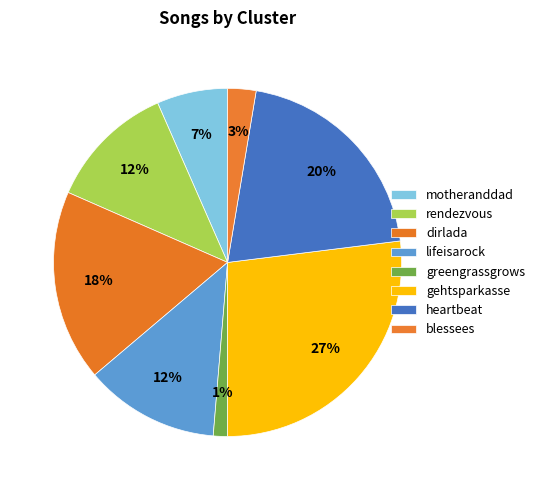

To the nearest percent, what percentage of the pie is heartbeat?

20%